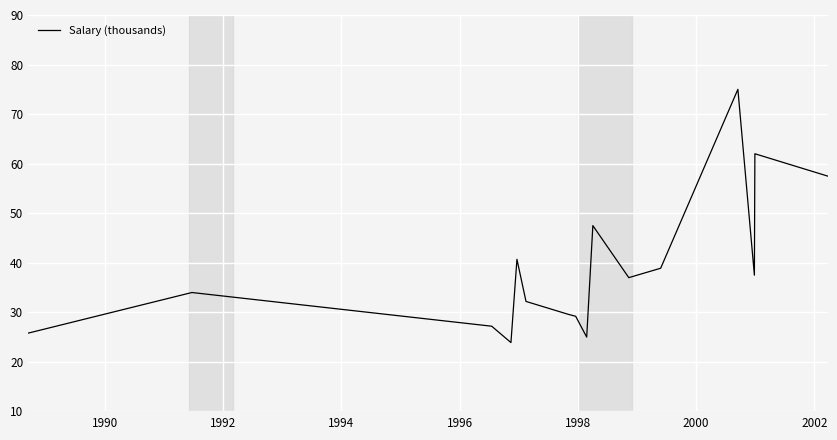

What is the minimum value shown in the chart?

23.9